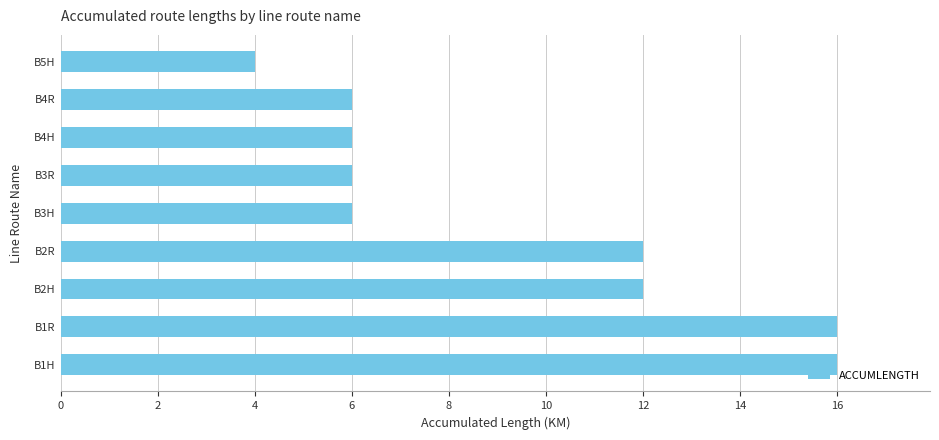

True or false: the data shows 2 at B5H.

False